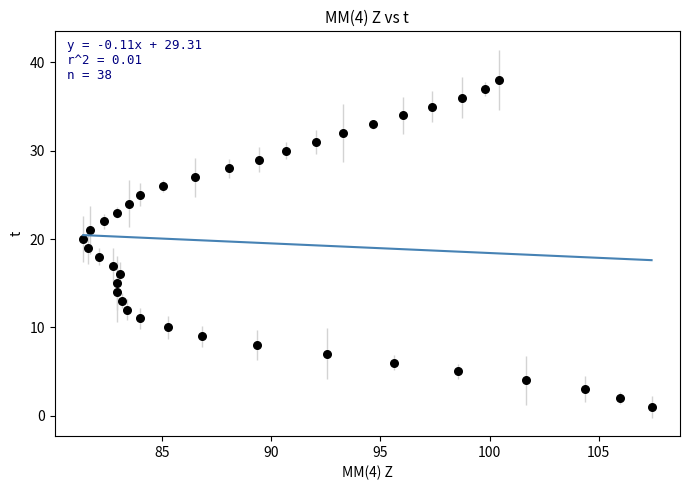

What is the range of Y values (max minus min)?

37